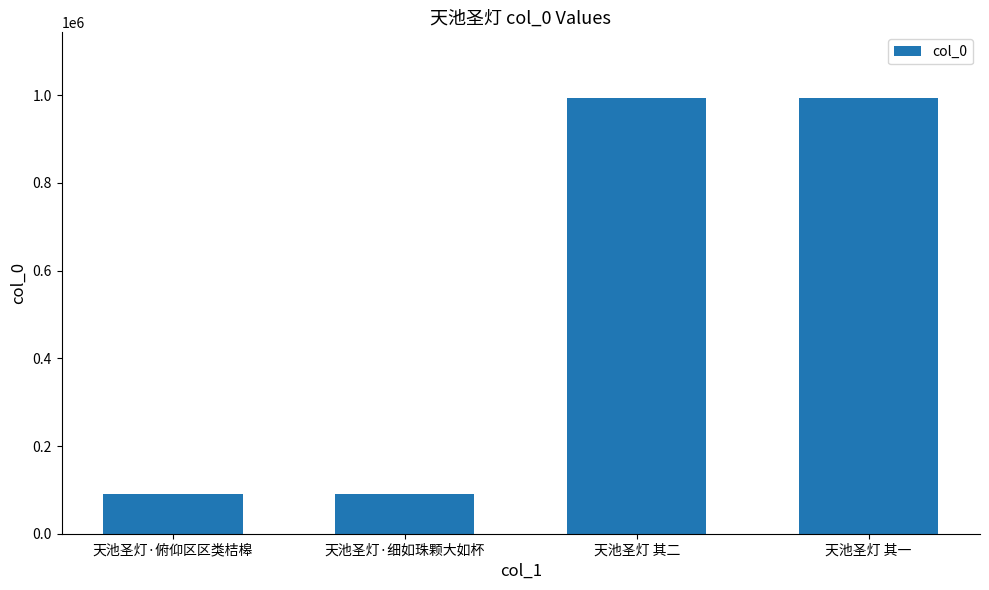

How many categories are shown in the chart?

4